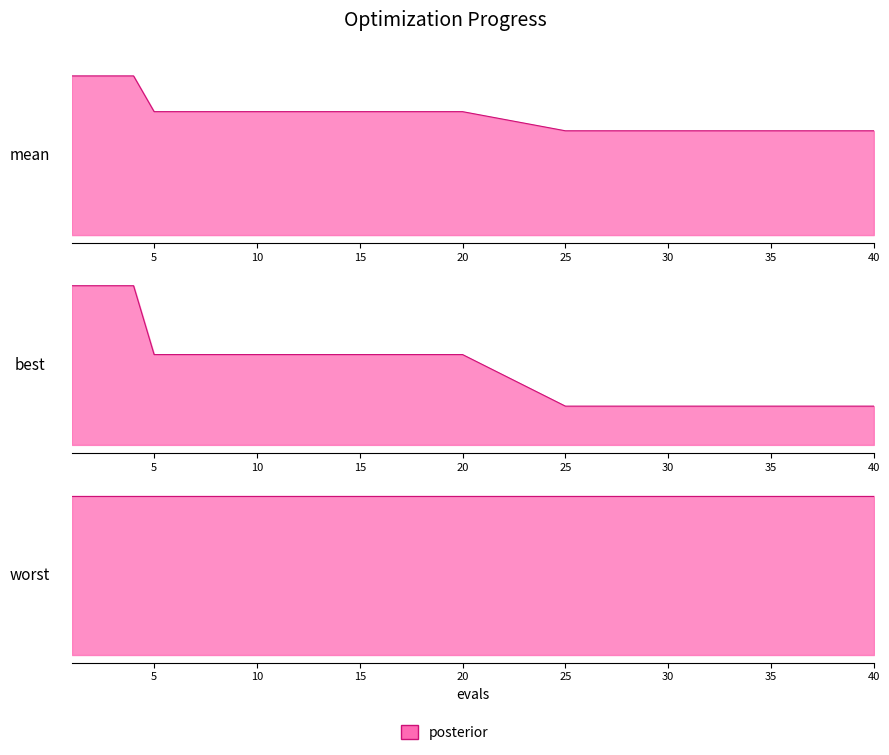

At how many categories does at least one series exceed 1?

36